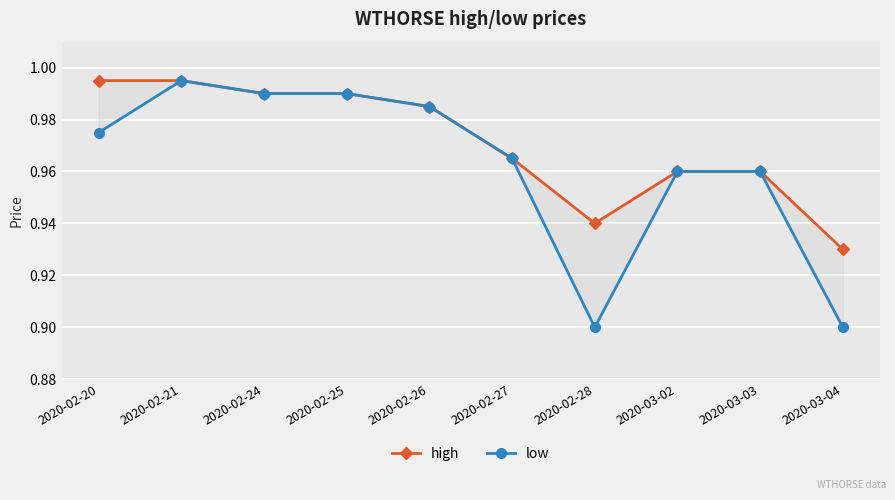

The value of high at 2020-03-02 is 1.0. True or false?

True